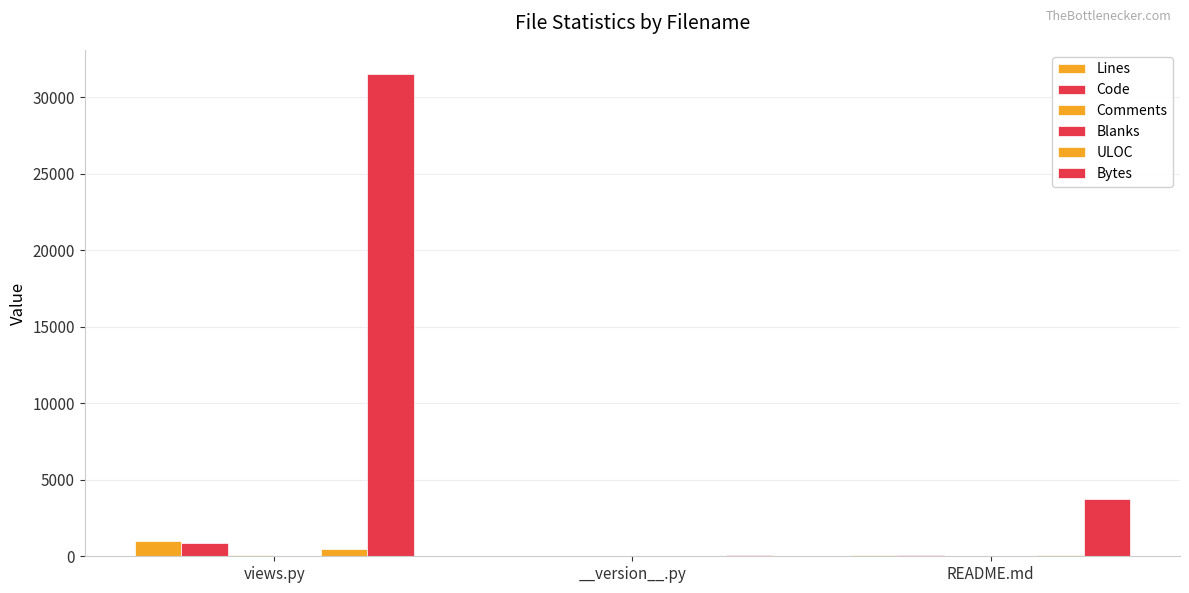

Count the number of data series in this chart.

6